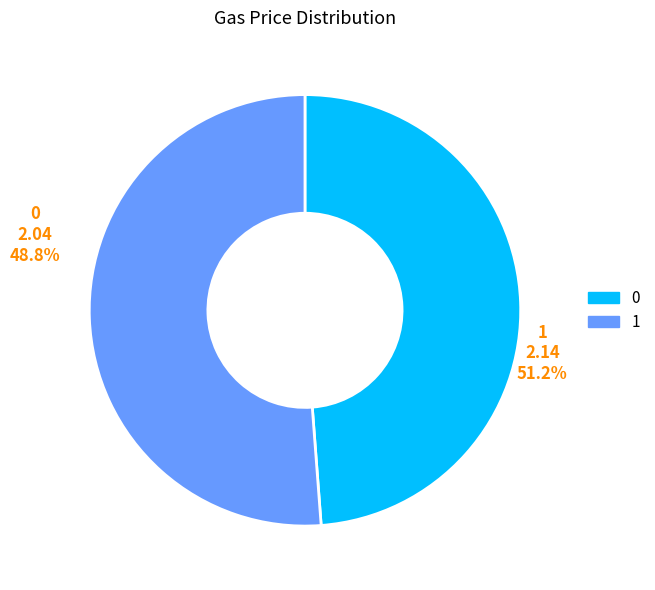

Combined, what portion of the pie is 0 and 1?

100.0%